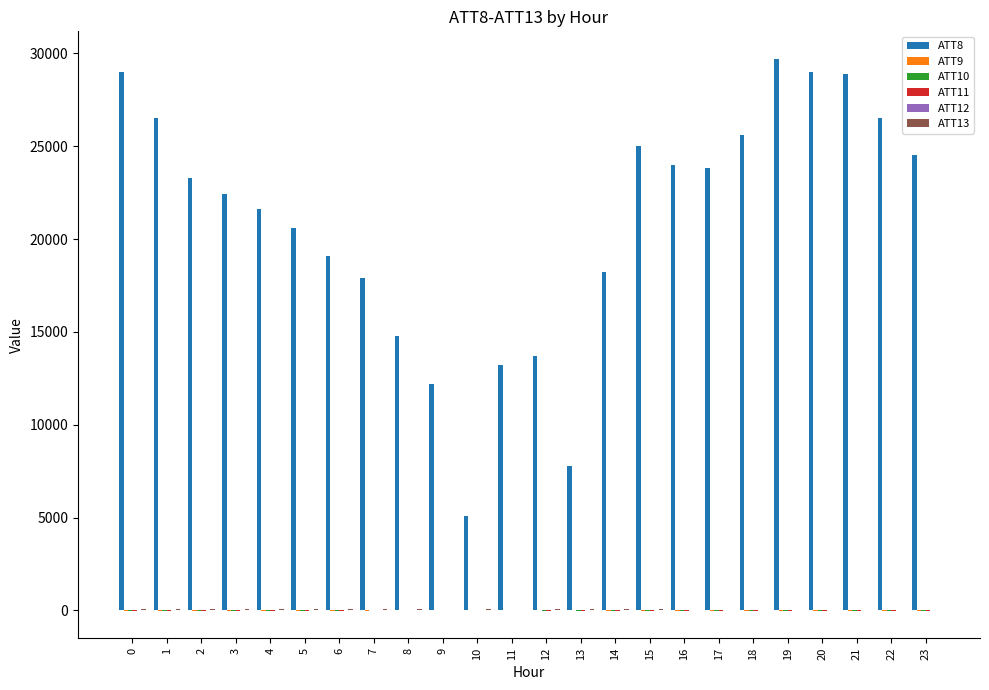

Which series has the largest total across all categories?

ATT8